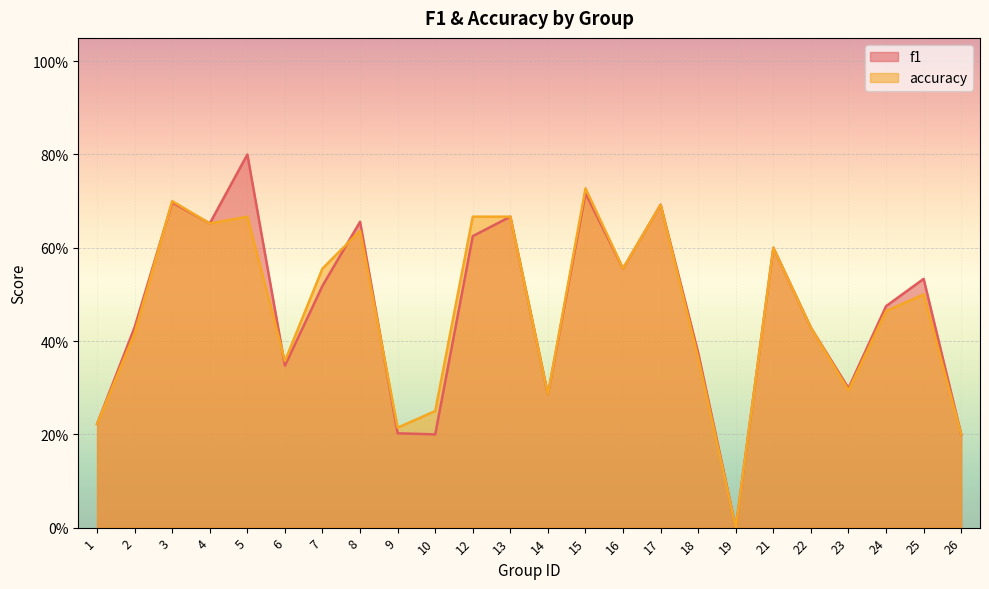

At which category does the chart reach its minimum across all series?

19